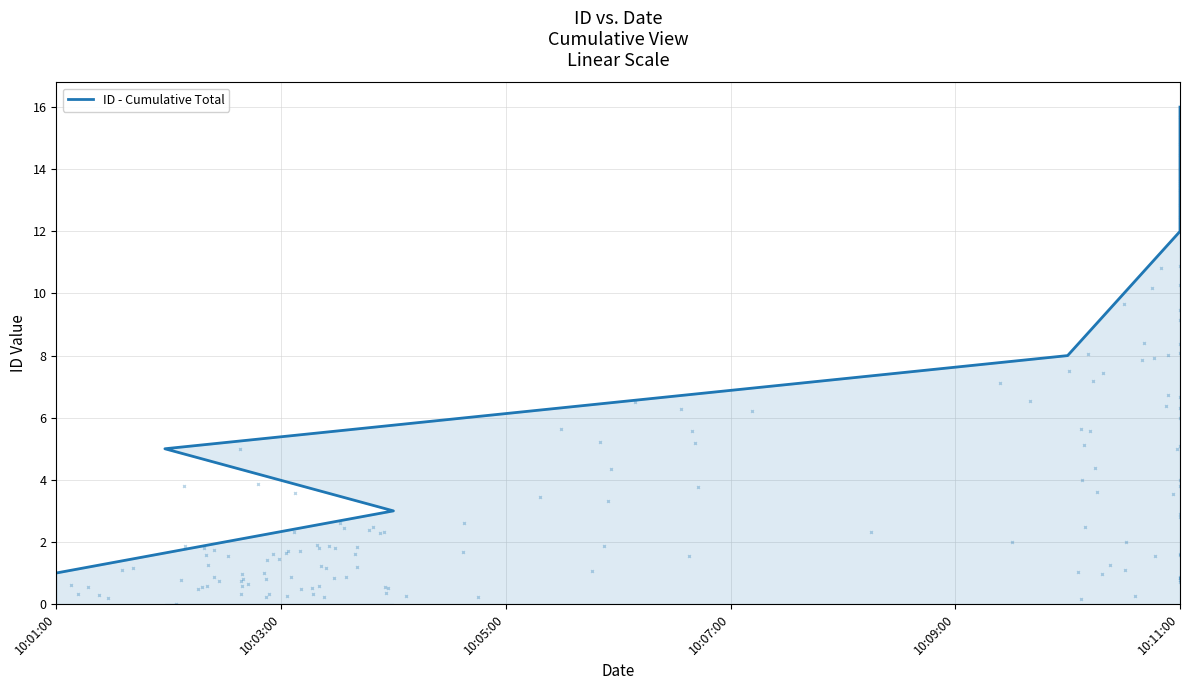

What is the label of the 4th point from the right?

10:05:00